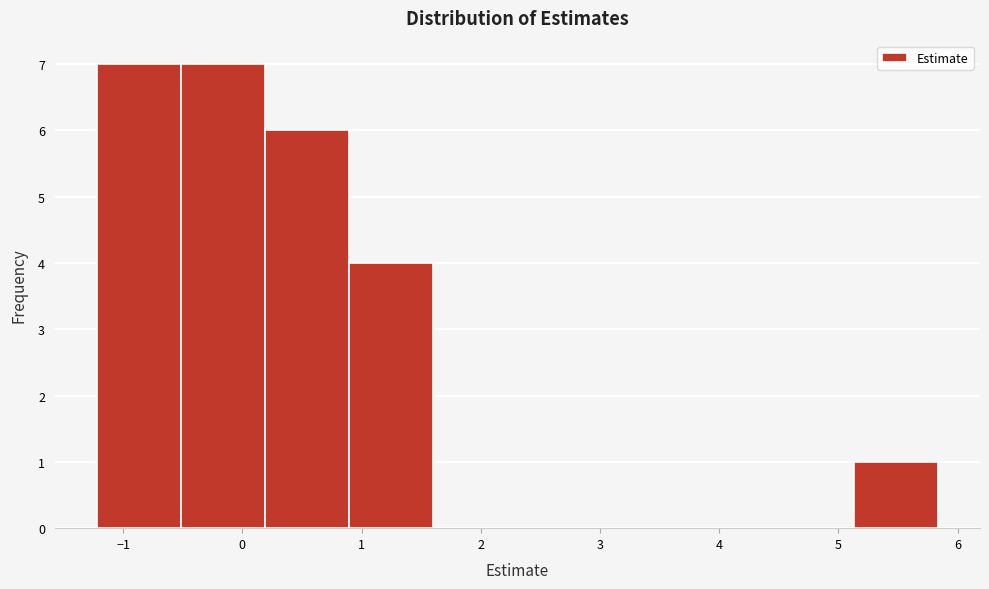

Reading left to right, list every bar in this chart as the range it spans on the x-axis followed by its height. Neither the bar edges nor the heights are printed on the chart, so give them approximately, as read against the axes.

-1.2 to -0.5: 7
-0.5 to 0.2: 7
0.2 to 0.9: 6
0.9 to 1.6: 4
1.6 to 2.3: 0
2.3 to 3.0: 0
3.0 to 3.7: 0
3.7 to 4.4: 0
4.4 to 5.1: 0
5.1 to 5.8: 1